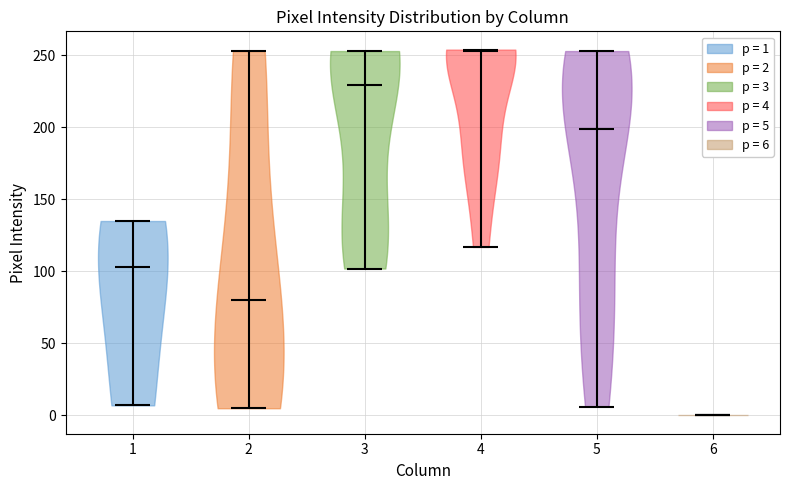

Where does the median line of the violin at x = 4 sit on the y-axis? The values are not printed on the chart, so give them approximately, as read against the axis.

255